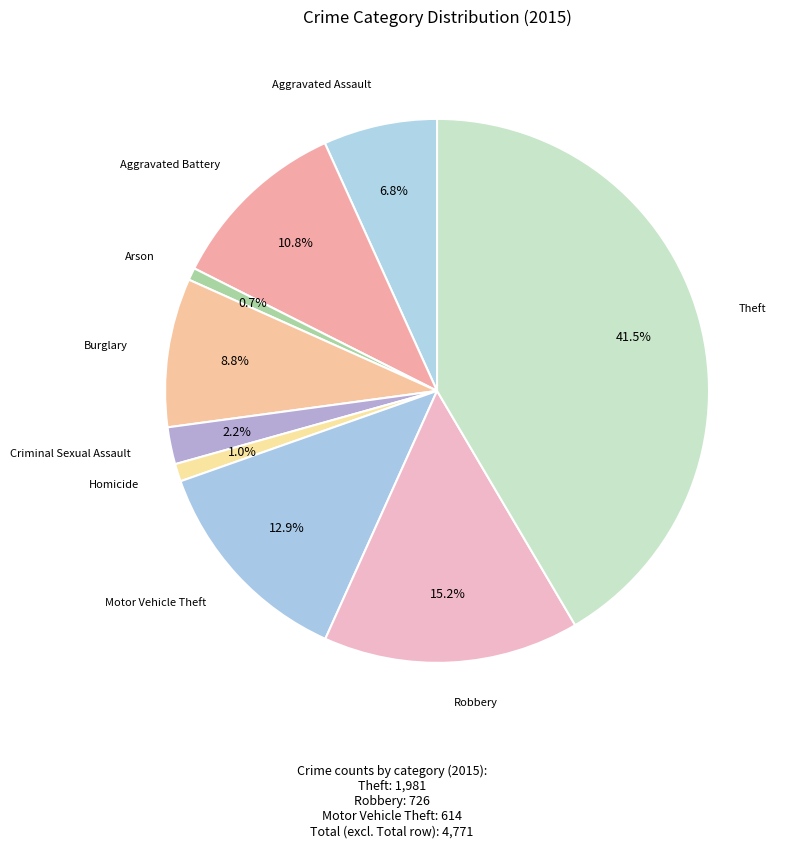

What percentage is NOT represented by Burglary?

91.2%